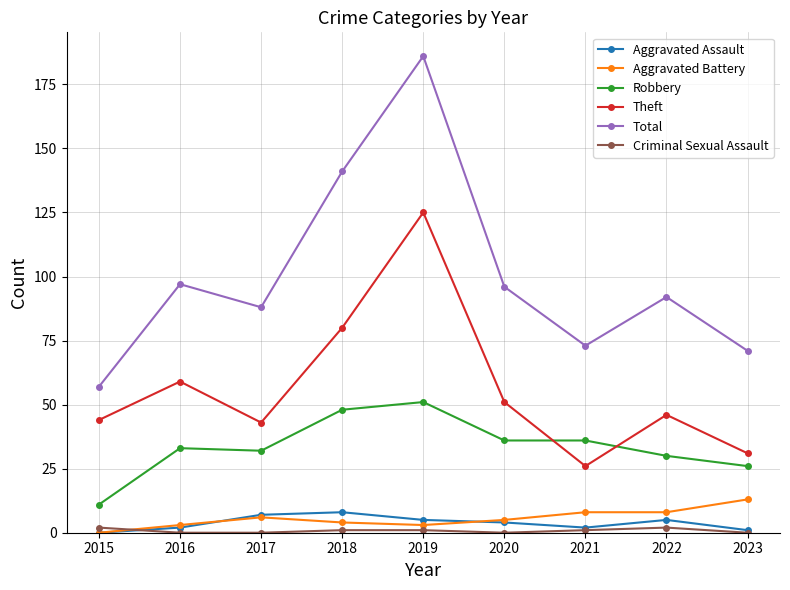

Does the chart have visible grid lines?

Yes